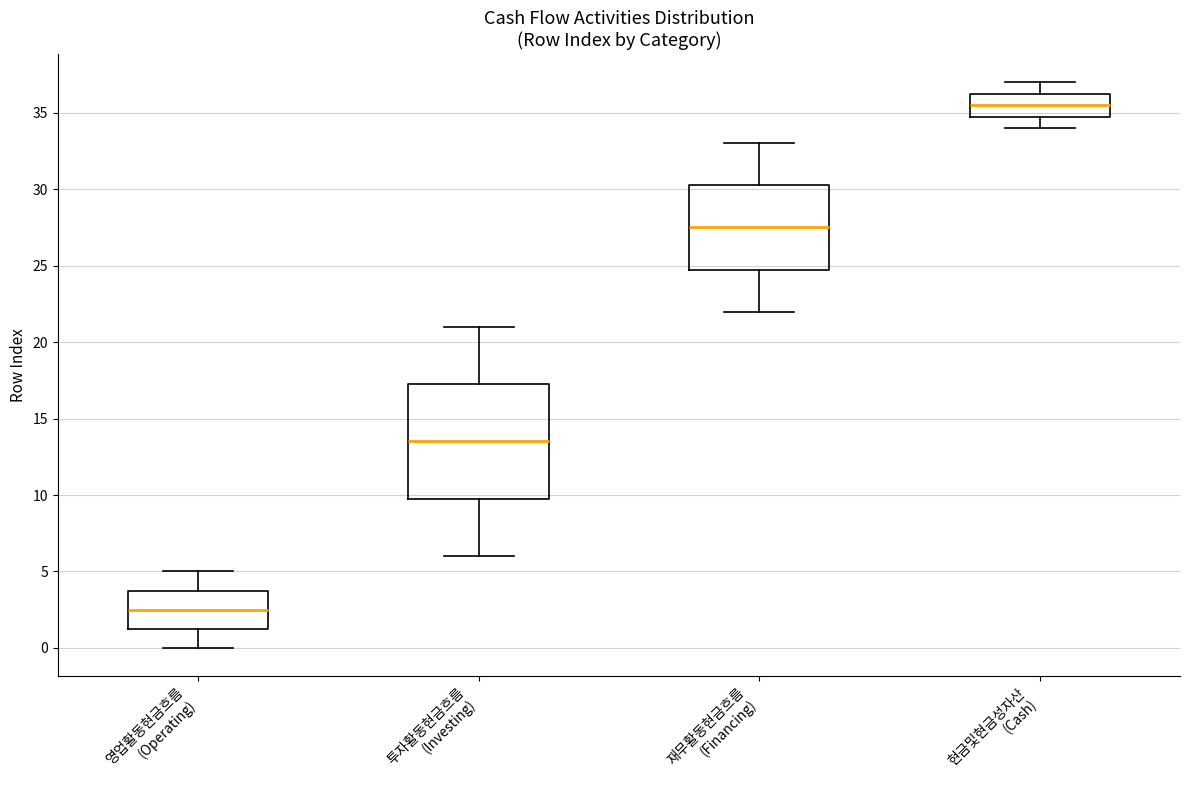

Where does the median line of the box for 현금및현금성자산 (Cash) sit on the y-axis? The values are not printed on the chart, so give them approximately, as read against the axis.

35.5